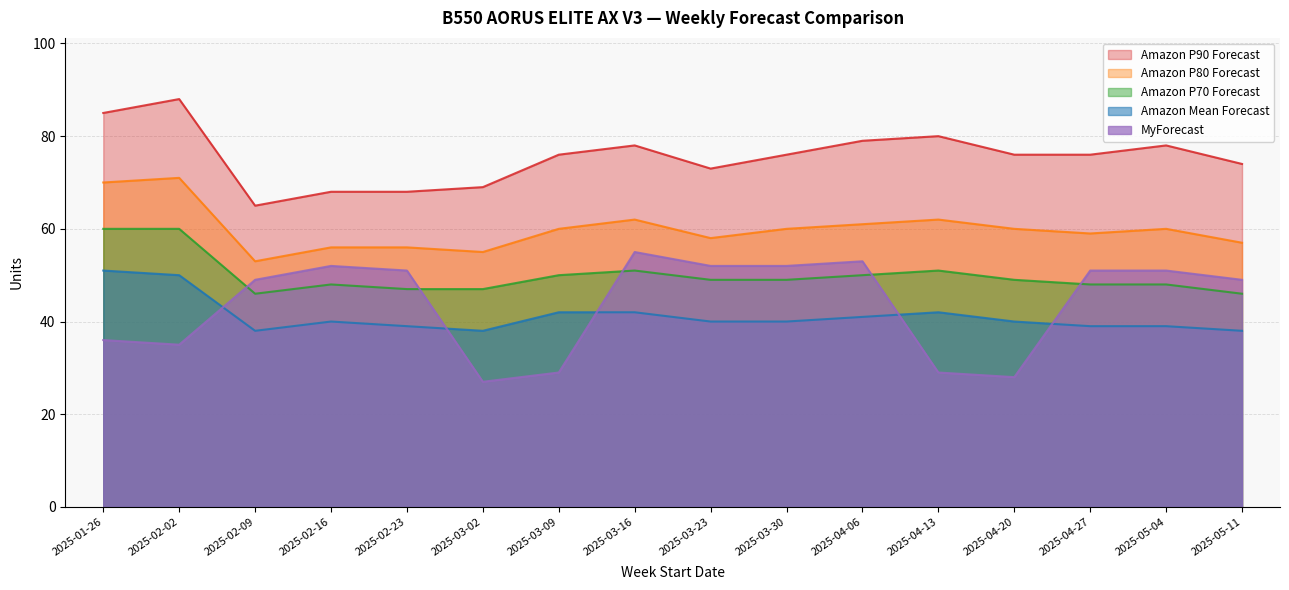

What position from the right is 2025-04-27?

3